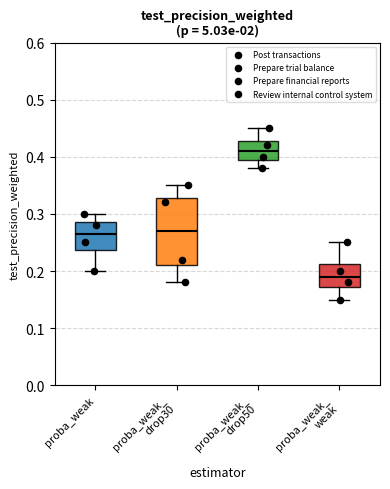

Which series has the largest Y range (max minus min)?

Prepare trial balance